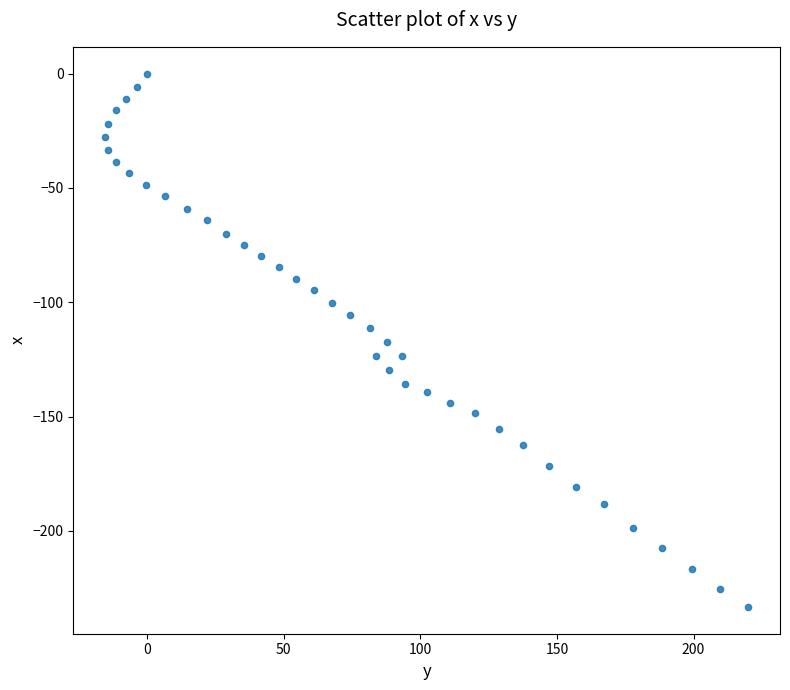

What is the range of Y values (max minus min)?

233.3